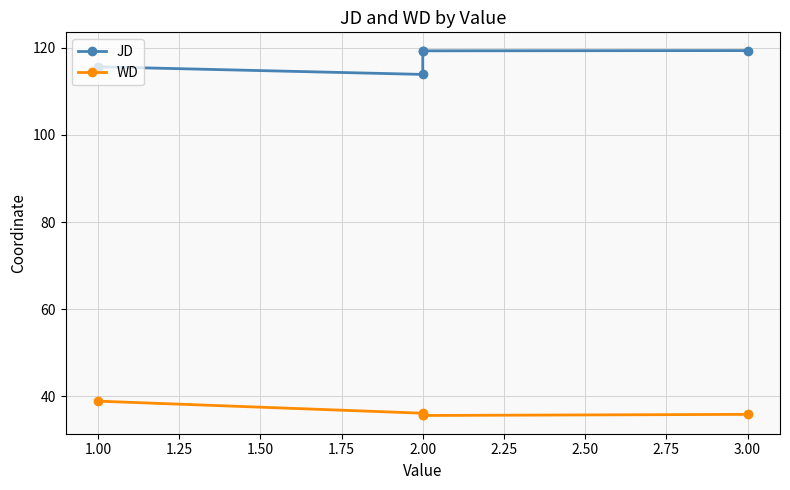

Is this an area chart (filled region under the line)?

No